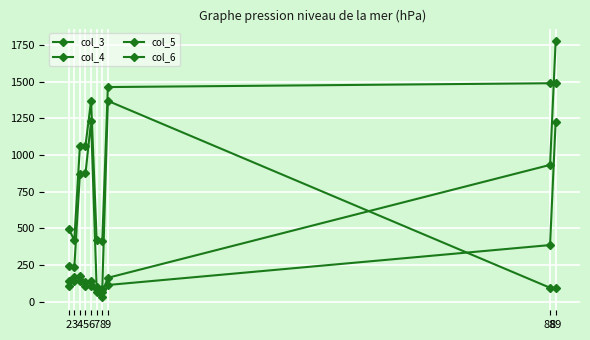

Between 9 and 88, which is larger?

88